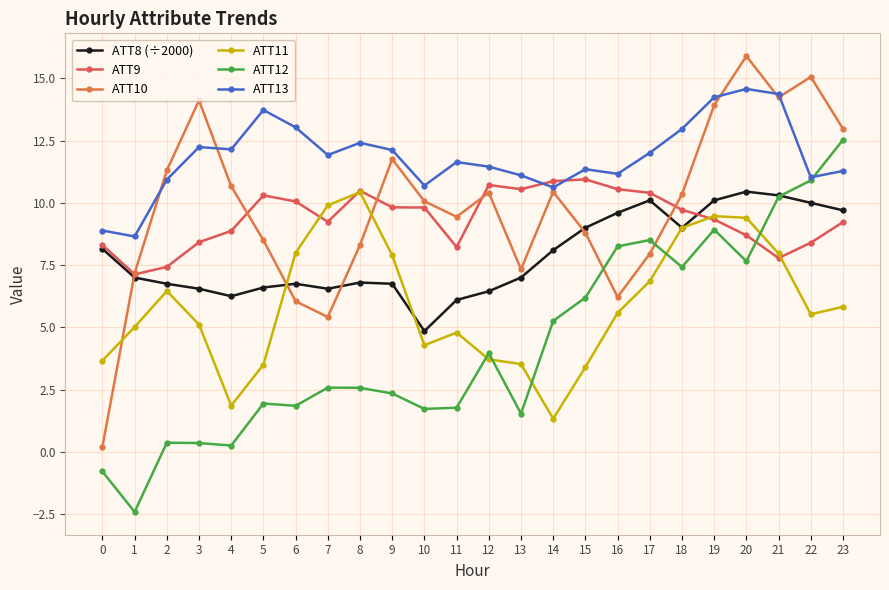

What is the difference between the maximum and second lowest values in the ATT10 series?

10.5